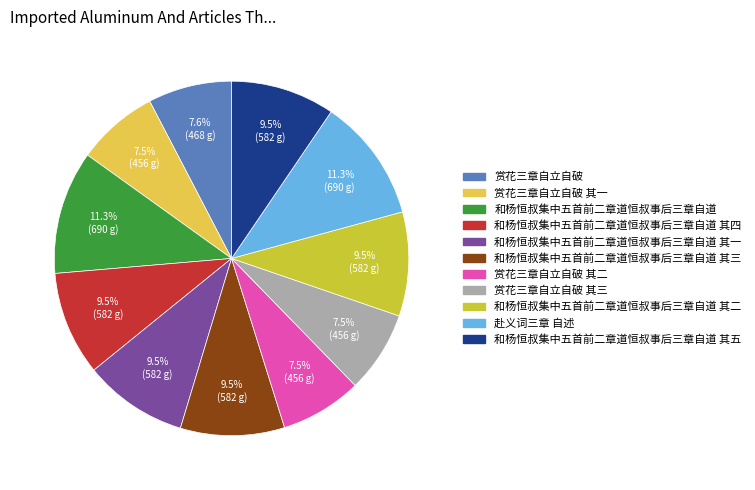

Does any single category account for the majority?

No